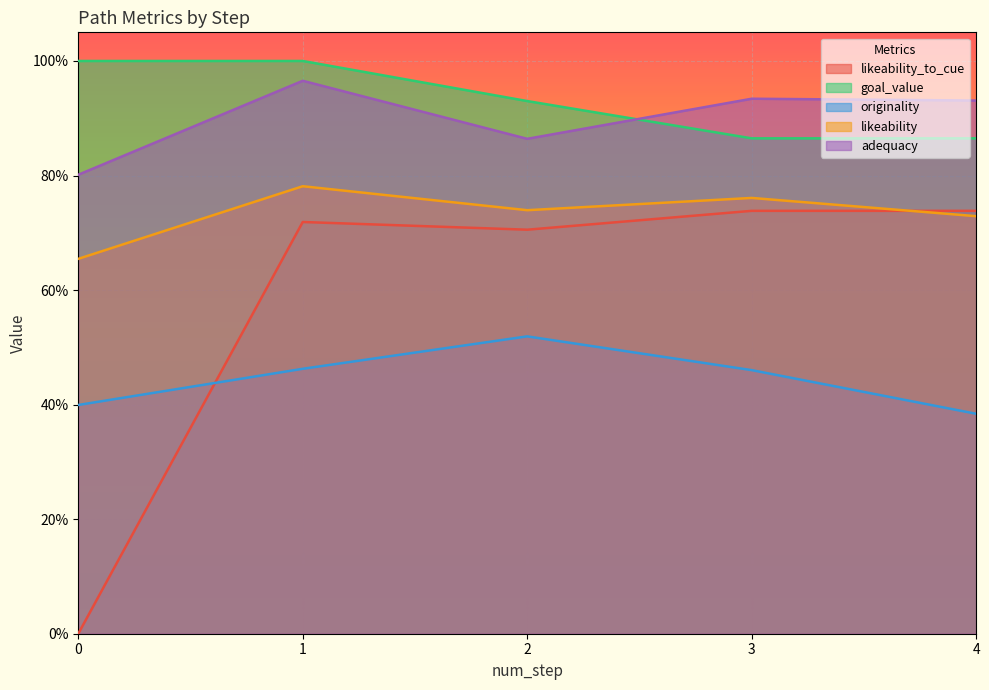

Reading right to left, transcribe all the data shown in this chart.

likeability_to_cue: 0.7	0.7	0.7	0.7	0.0
goal_value: 0.9	0.9	0.9	1.0	1.0
originality: 0.4	0.5	0.5	0.5	0.4
likeability: 0.7	0.8	0.7	0.8	0.7
adequacy: 0.9	0.9	0.9	1.0	0.8